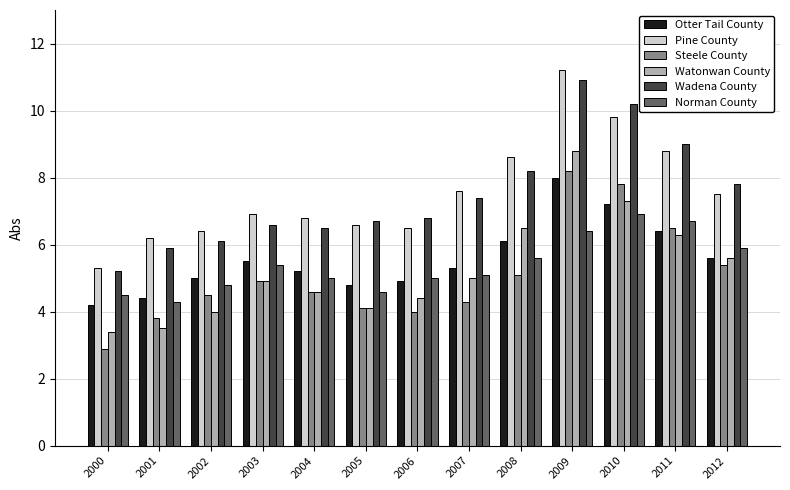

Between 2003 and 2008, which series saw the biggest shift?

Pine County